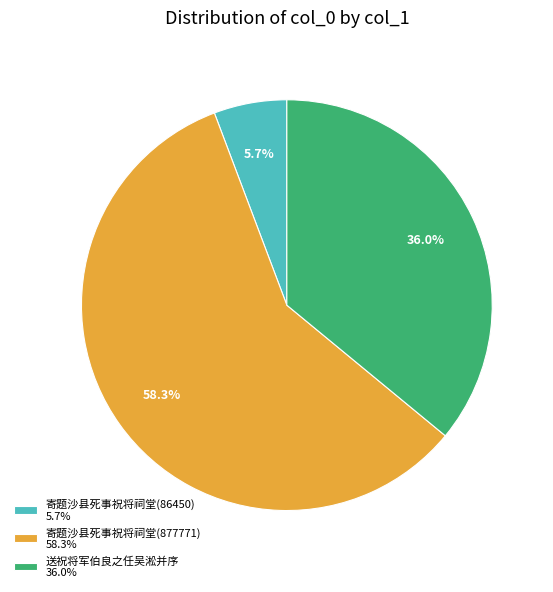

What is the smallest slice in the pie chart?

寄题沙县死事祝将祠堂(86450)